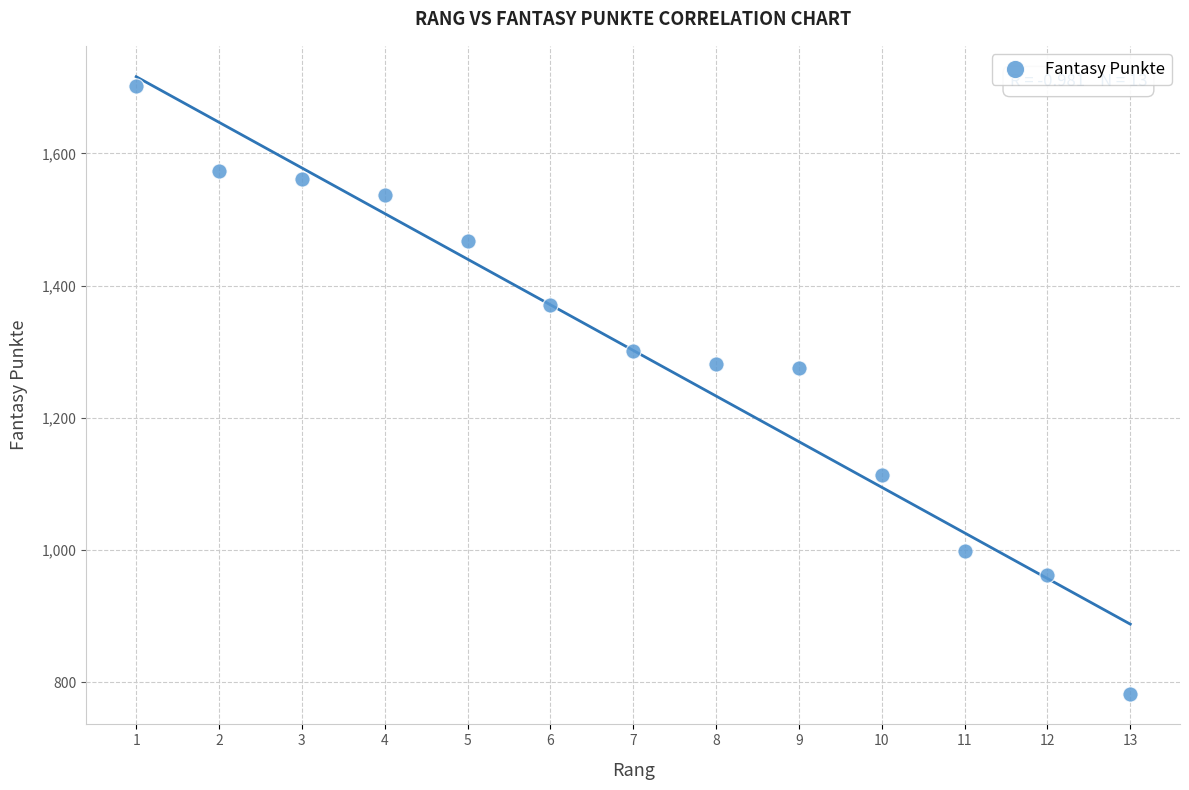

What is the range of Y values (max minus min)?

919